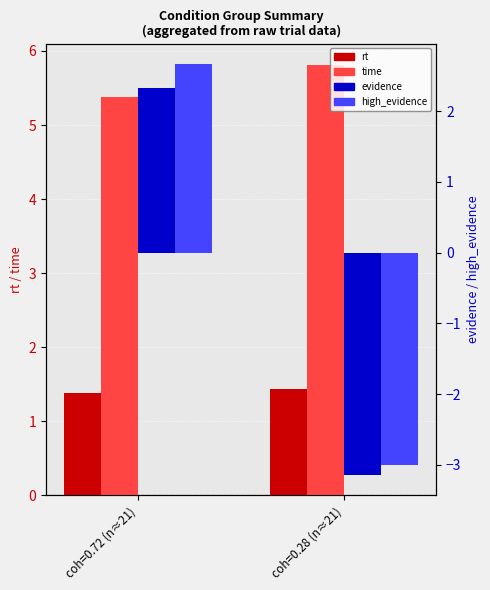

What is the sum of the evidence values at coh=0.72 (n≈21) and coh=0.28 (n≈21)?

-0.8